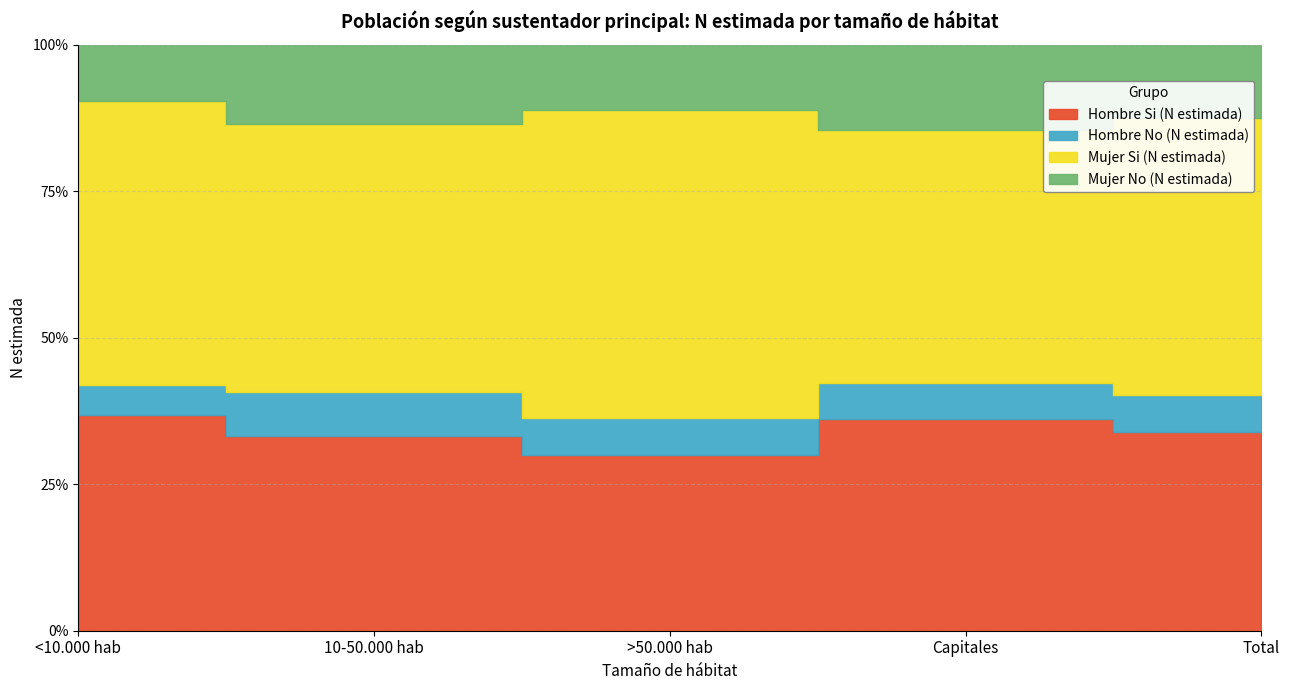

What is the label of the 4th point from the left?

Capitales